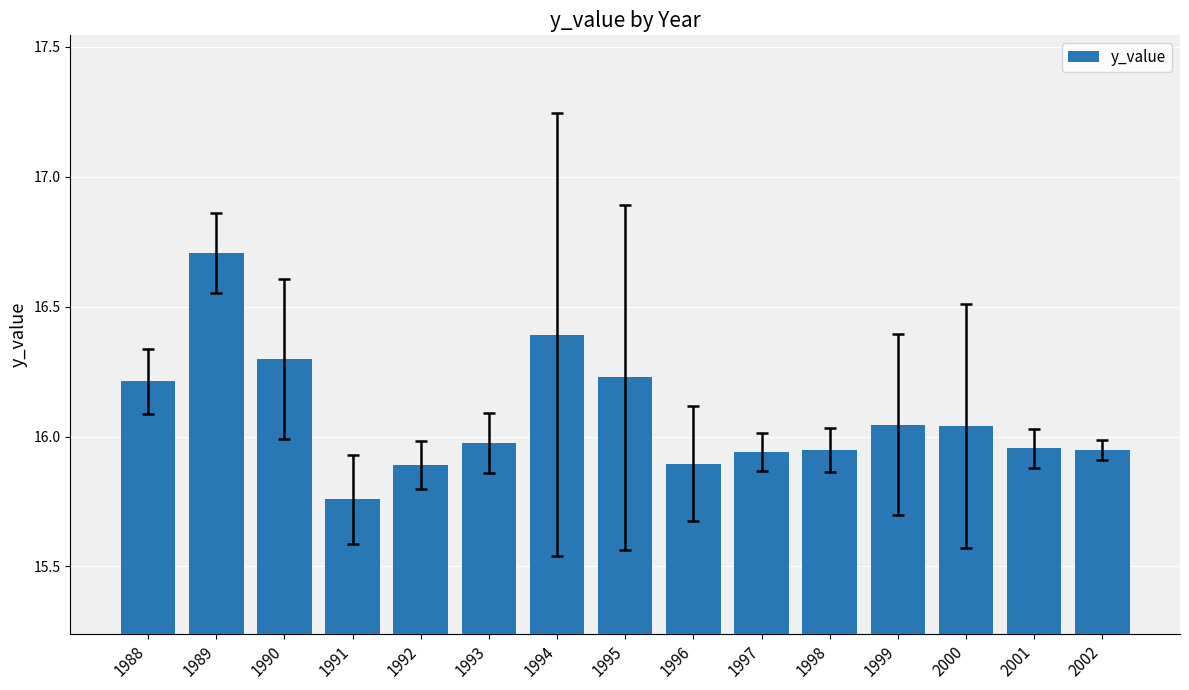

True or false: the data shows 25.6 at 2001.

False